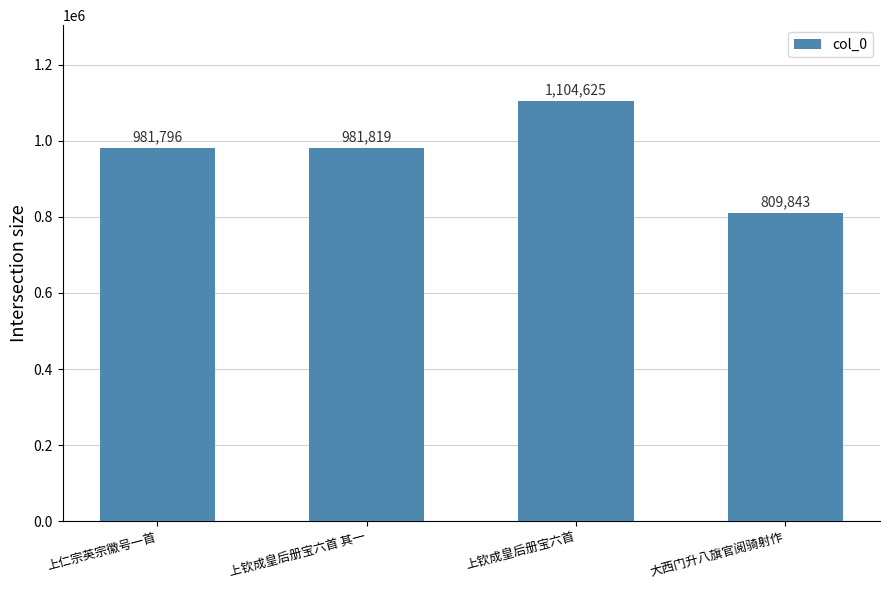

Rank the categories by value from lowest to highest.

大西门升八旗官阅骑射作, 上仁宗英宗徽号一首, 上钦成皇后册宝六首 其一, 上钦成皇后册宝六首